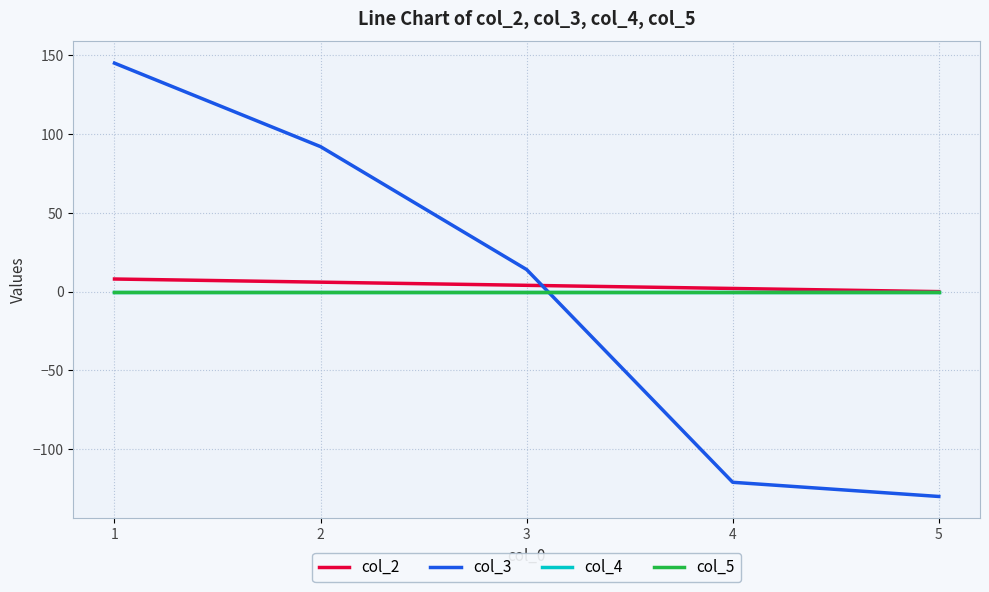

At which category is the sum across all series the highest?

1